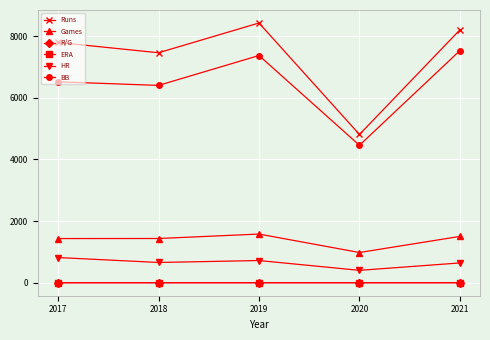

How many values in the HR series are below 661?

2